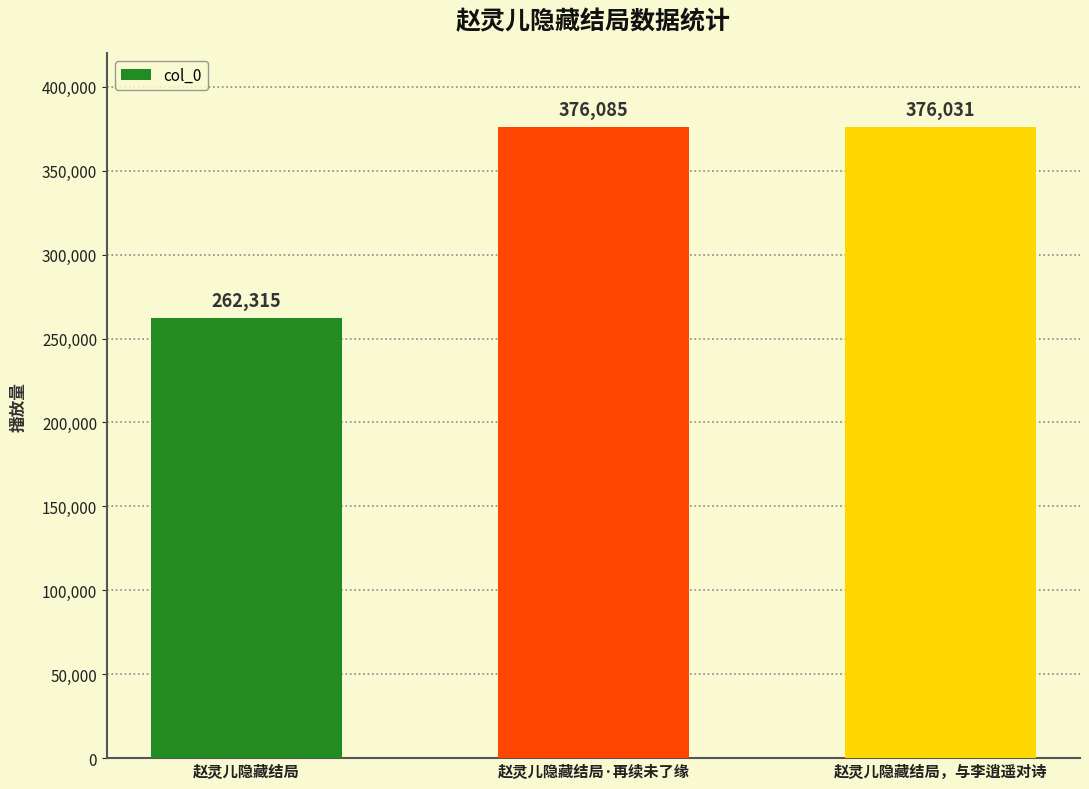

Reading right to left, what are all the values shown in this chart?

376031	376085	262315